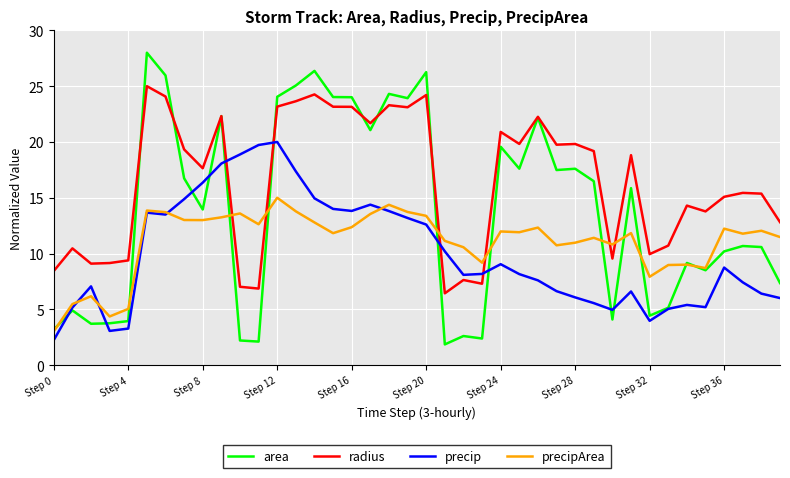

What is the minimum value shown in the chart?

1.9